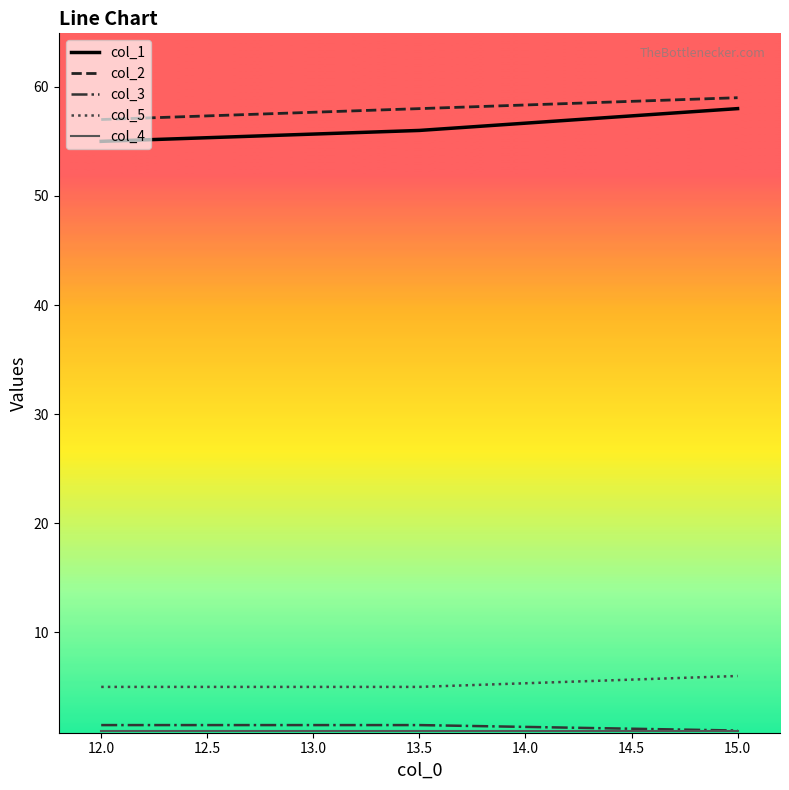

True or false: col_2 has a value of 59.0 at 15.0.

True